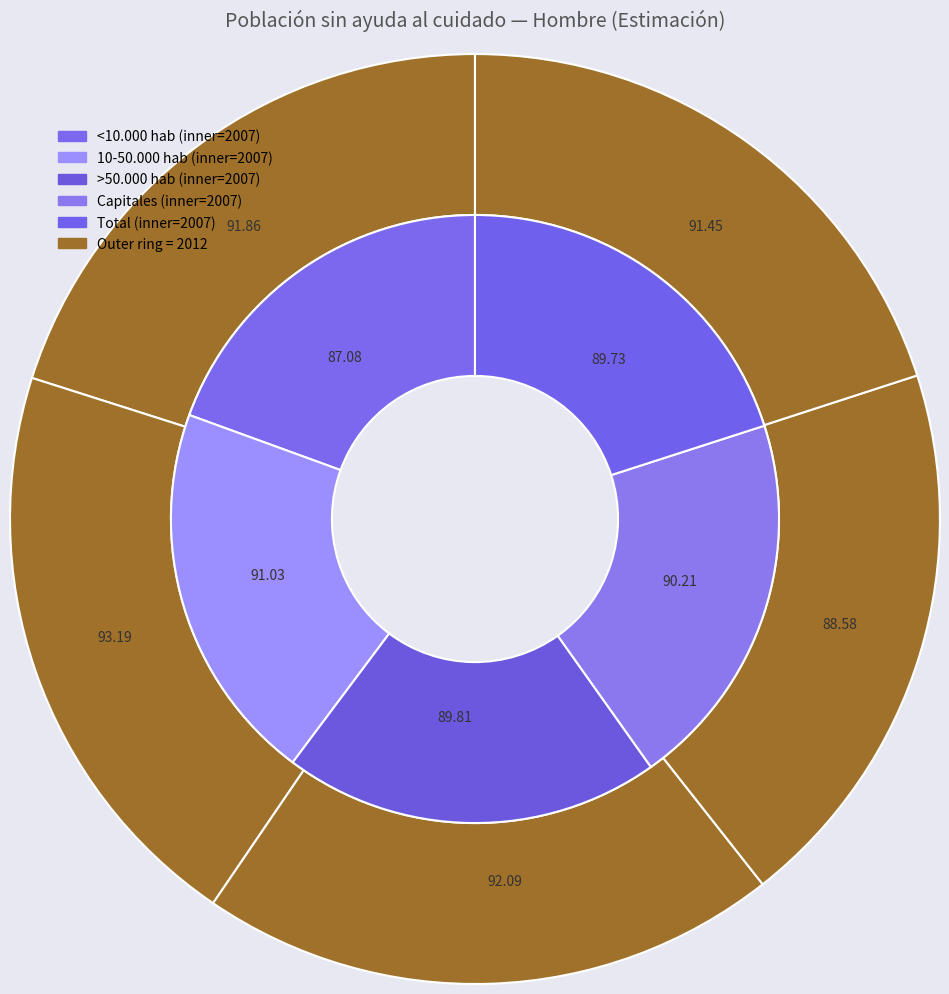

Between Capitales and 10-50.000 hab, which is larger?

10-50.000 hab